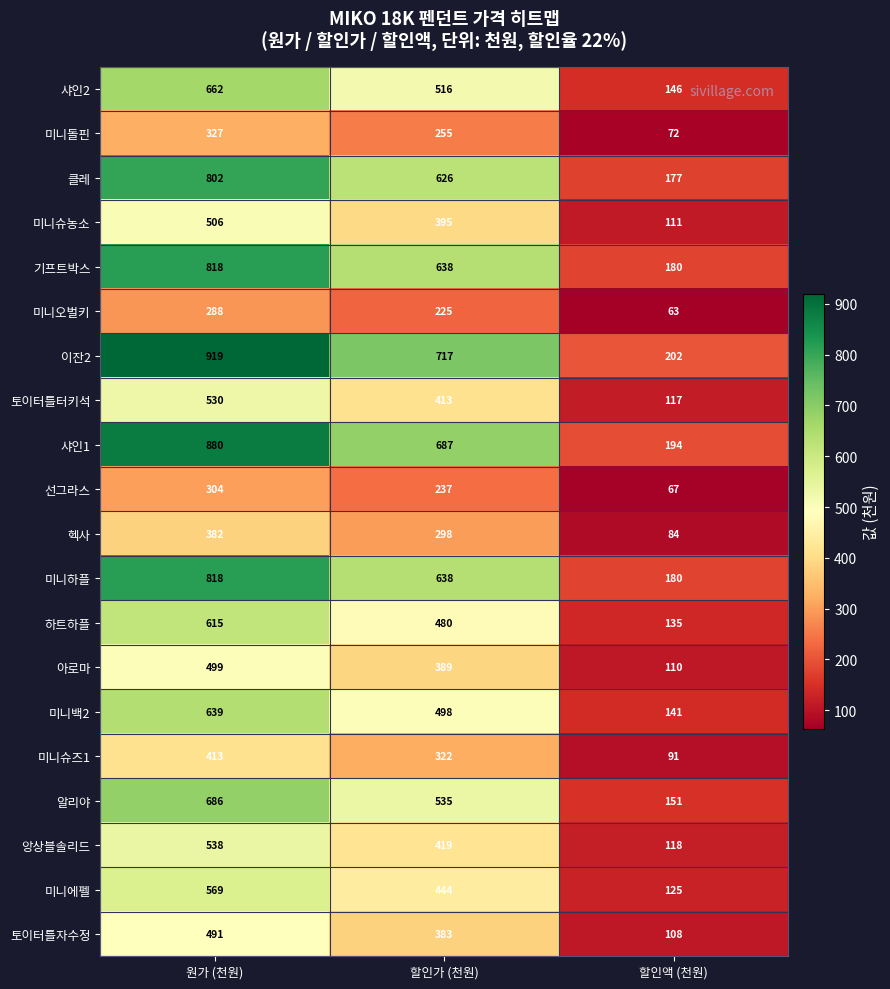

Count the 기프트박스 values in the range 180 to 818.

3